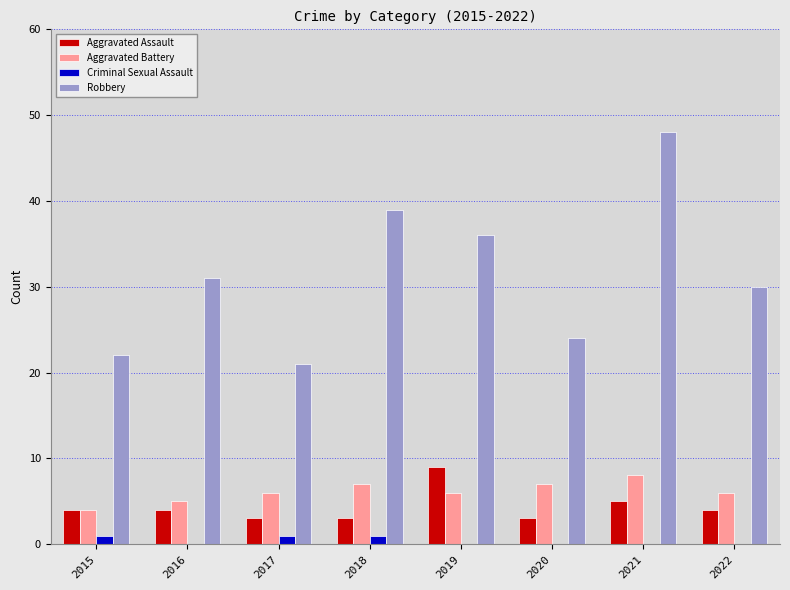

What is the sum of the Aggravated Battery values at 2017 and 2020?

13